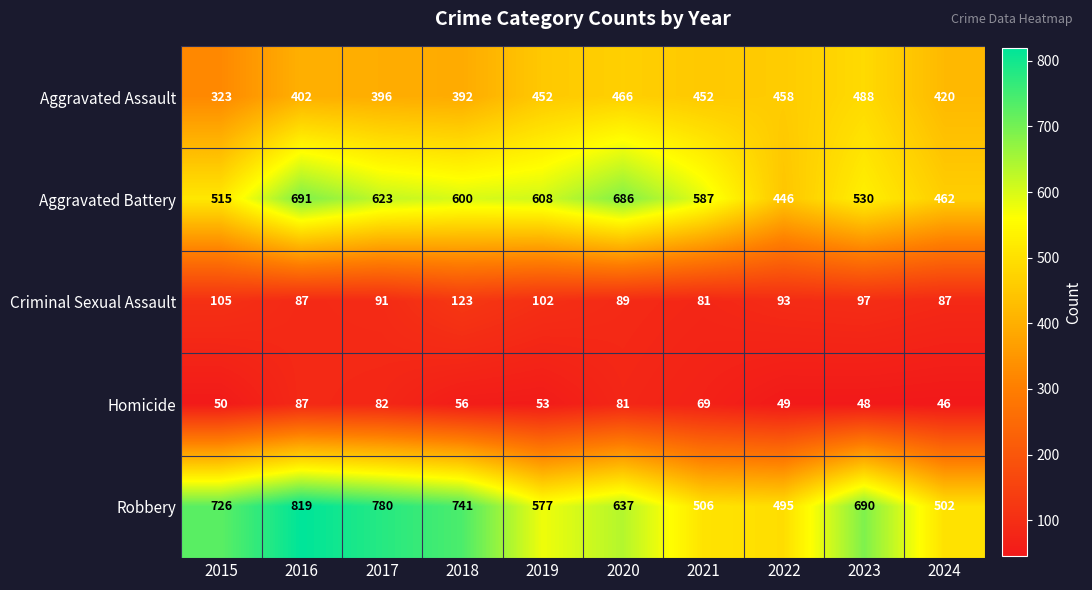

Which series has the largest range (max minus min)?

Robbery